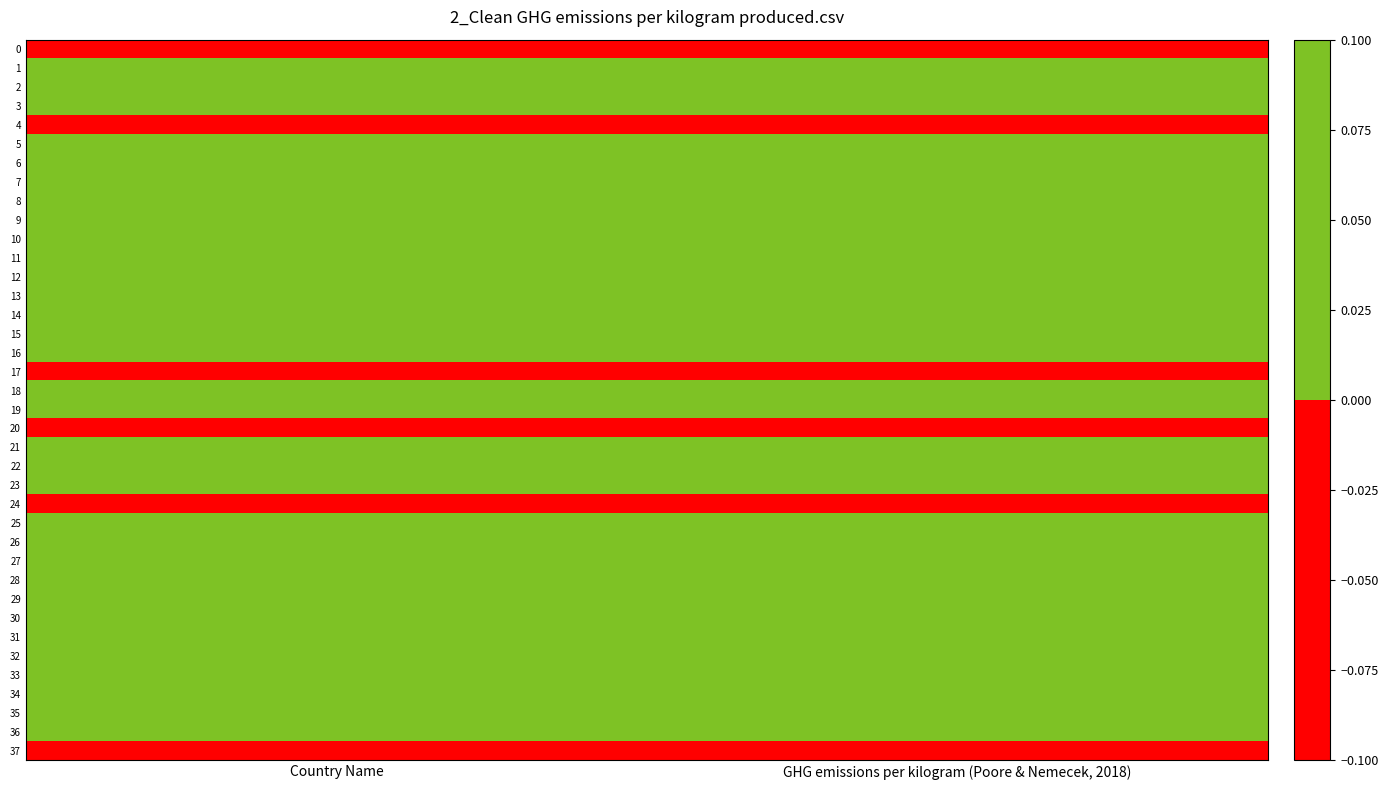

What is the difference between the highest and lowest values at GHG emissions per kilogram (Poore & Nemecek, 2018)?

0.6